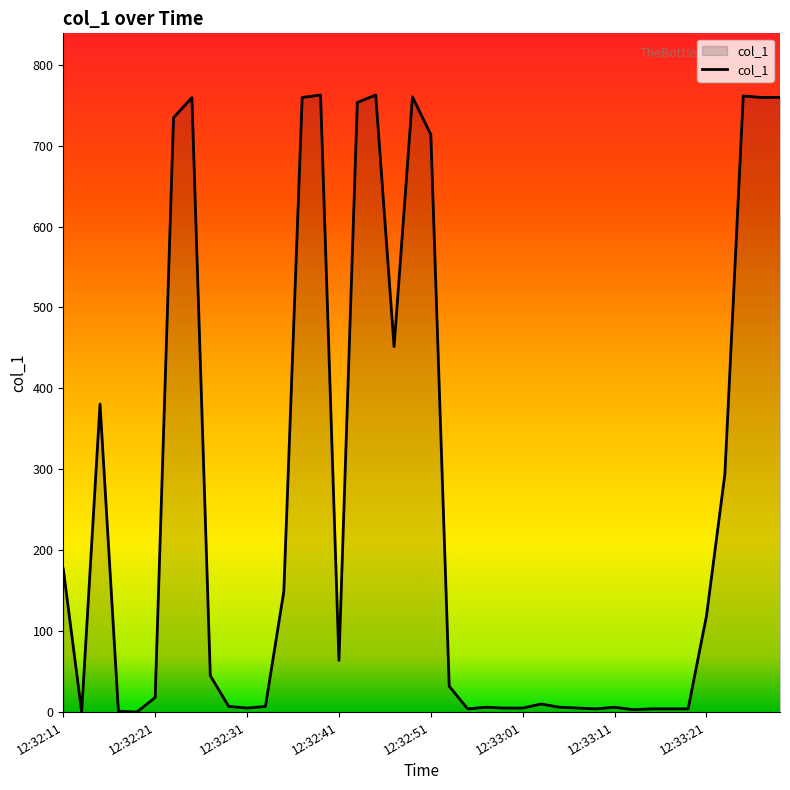

What is the maximum value shown in the chart?

762.5